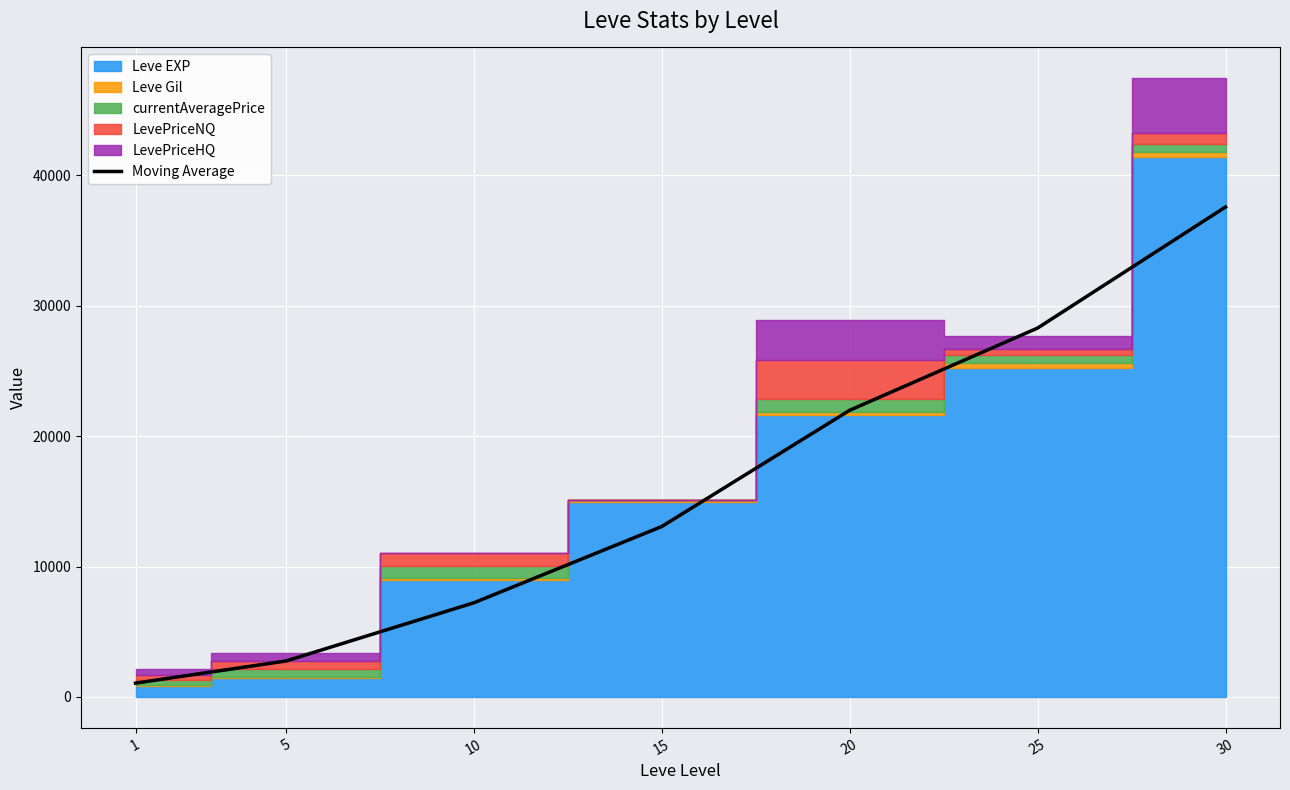

Reading left to right, what are all the values shown in this chart?

1058.0	2753.0	7215.5	13066.5	21979.5	28285.0	37567.5